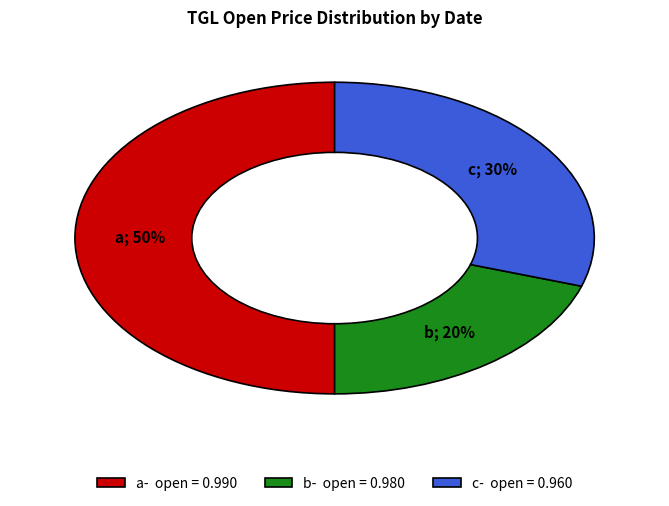

What is the smallest slice in the pie chart?

b- open = 0.980